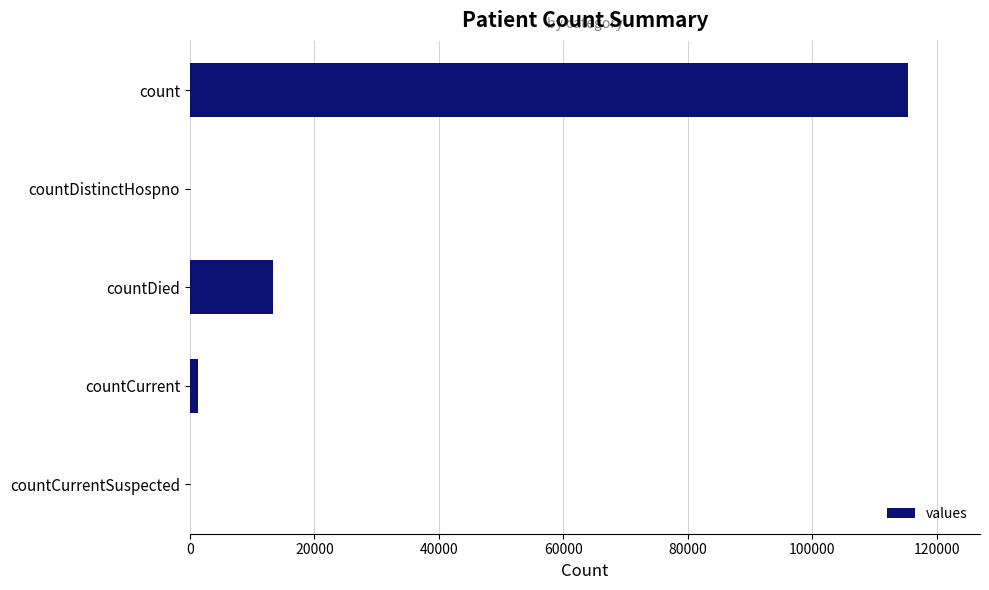

Reading top to bottom, transcribe all the data shown in this chart.

count=115379	countDistinctHospno=0	countDied=13343	countCurrent=1383	countCurrentSuspected=0